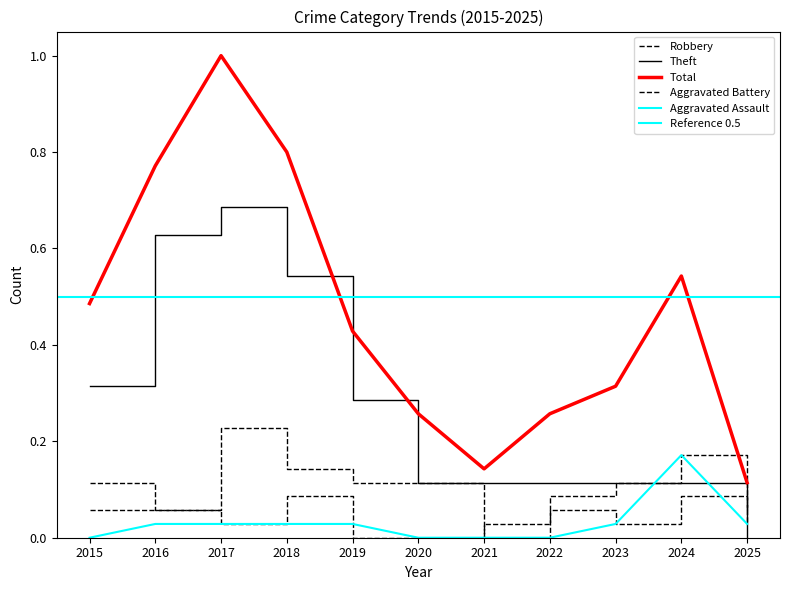

At which category does the chart reach its minimum across all series?

2021